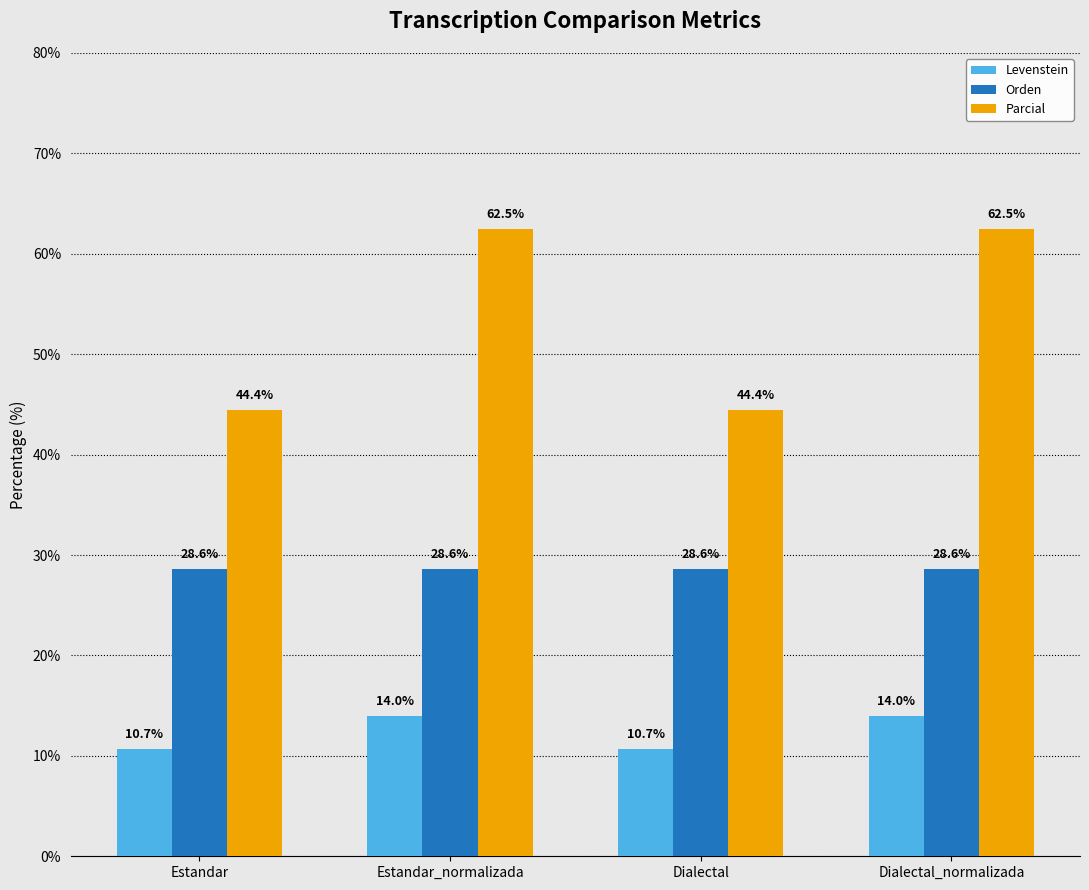

What is the label of the 2nd bar from the left?

Estandar_normalizada